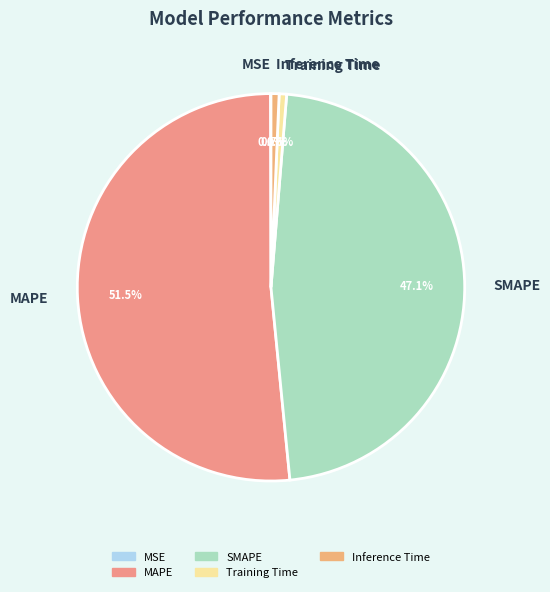

Does MAPE account for over 50% of the chart?

Yes